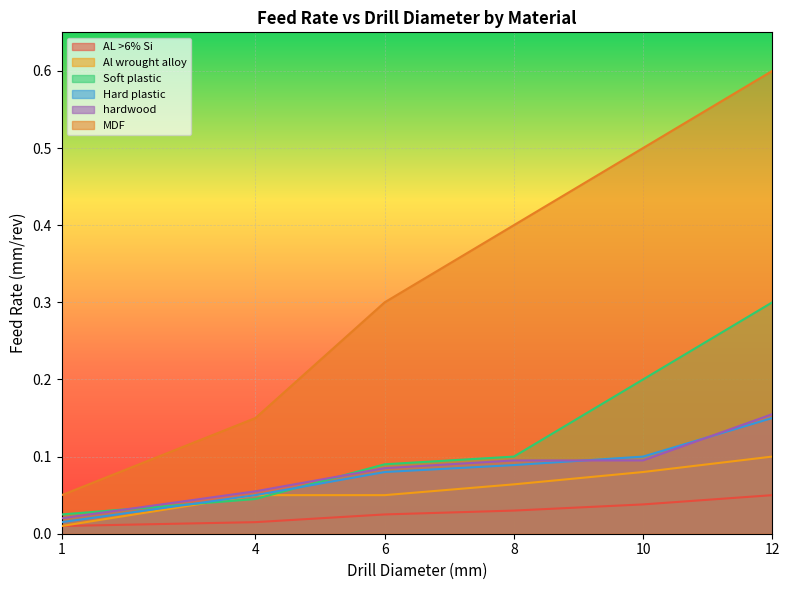

What is the total value across all series at 12?

1.4